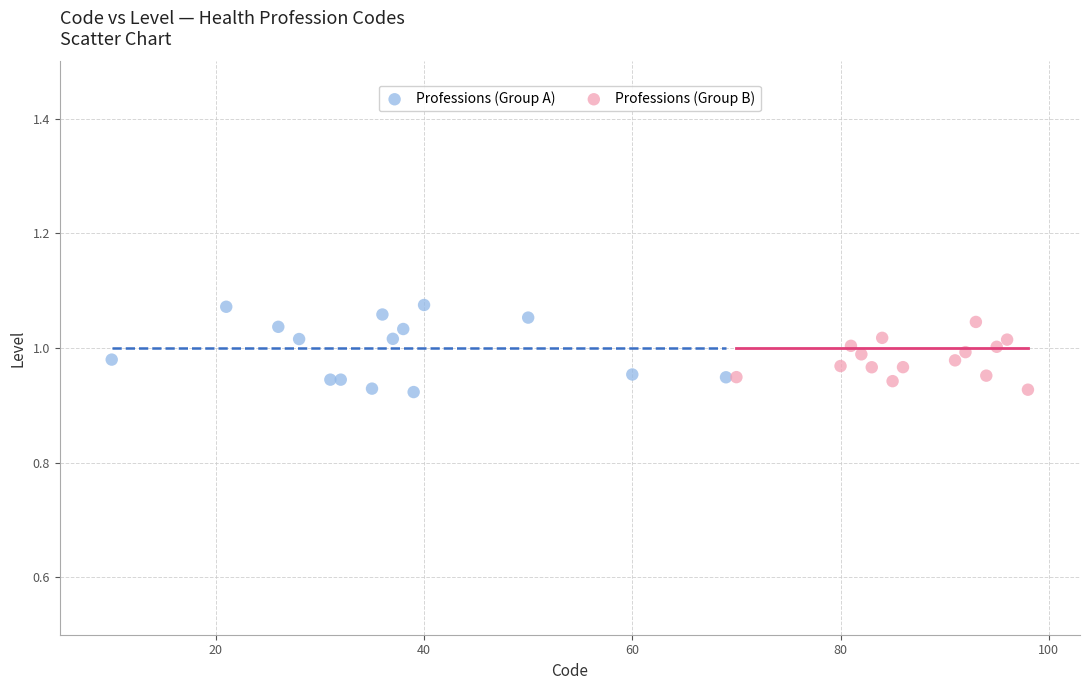

Which series has the widest spread of Y values?

Professions (Group A)